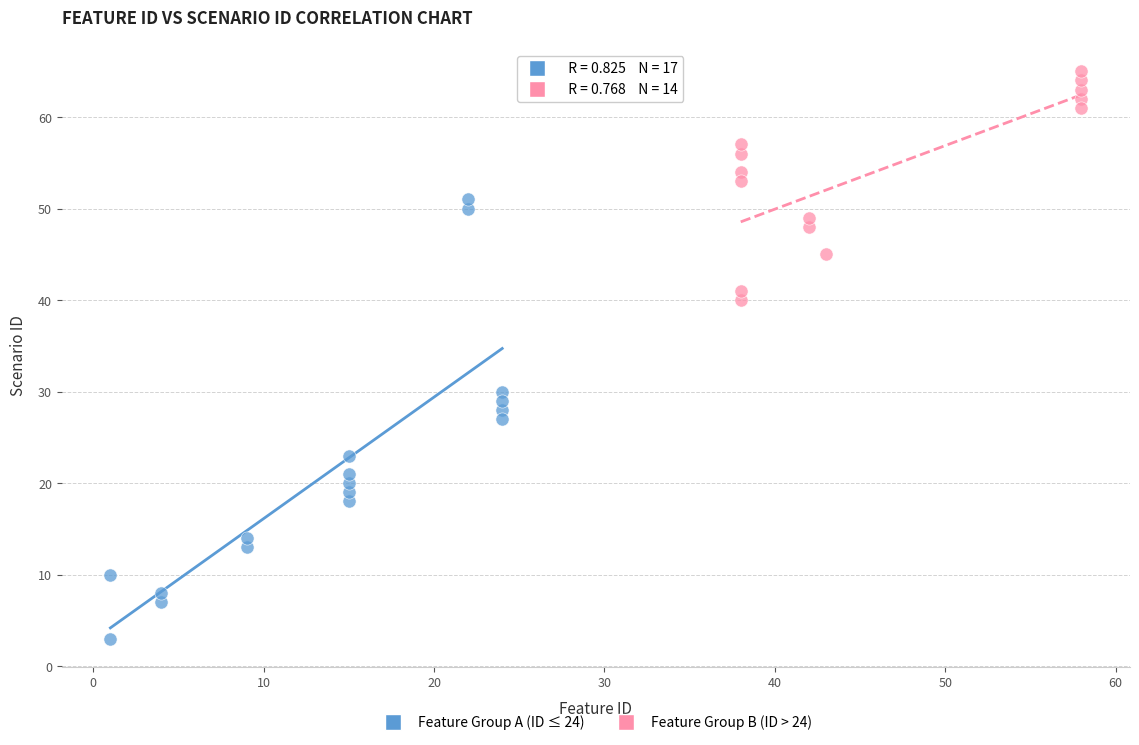

Which series reaches the minimum Y coordinate?

Feature Group A (ID ≤ 24)